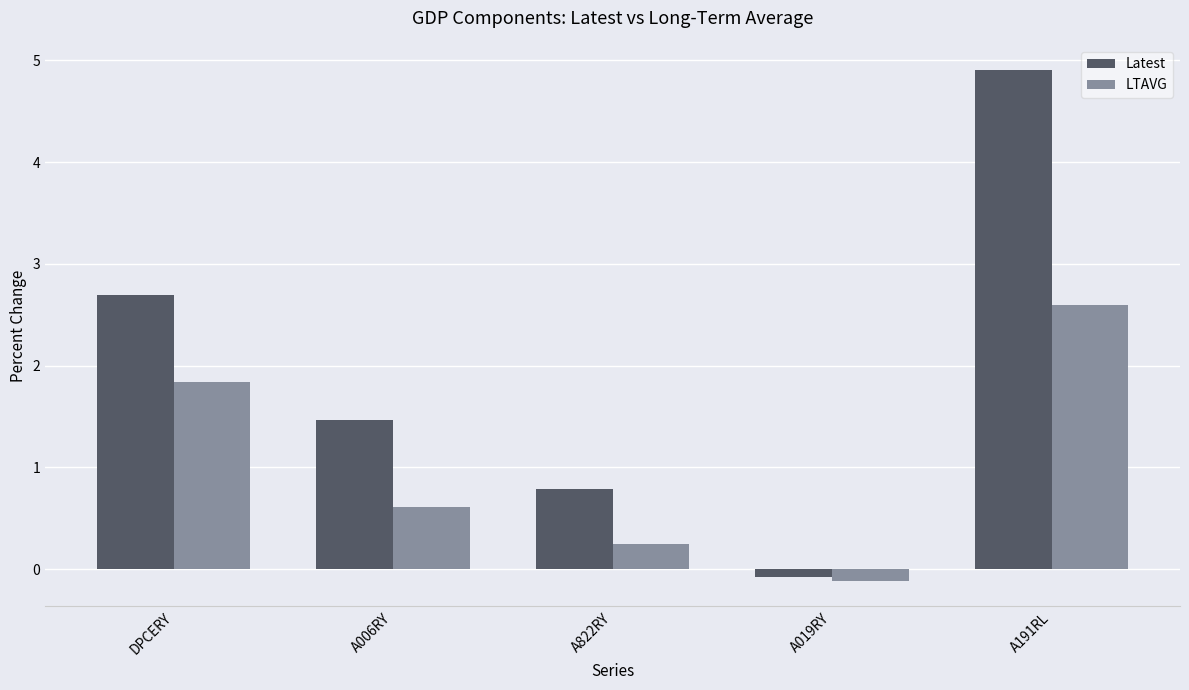

What is the difference between the highest and lowest values at DPCERY?

0.8